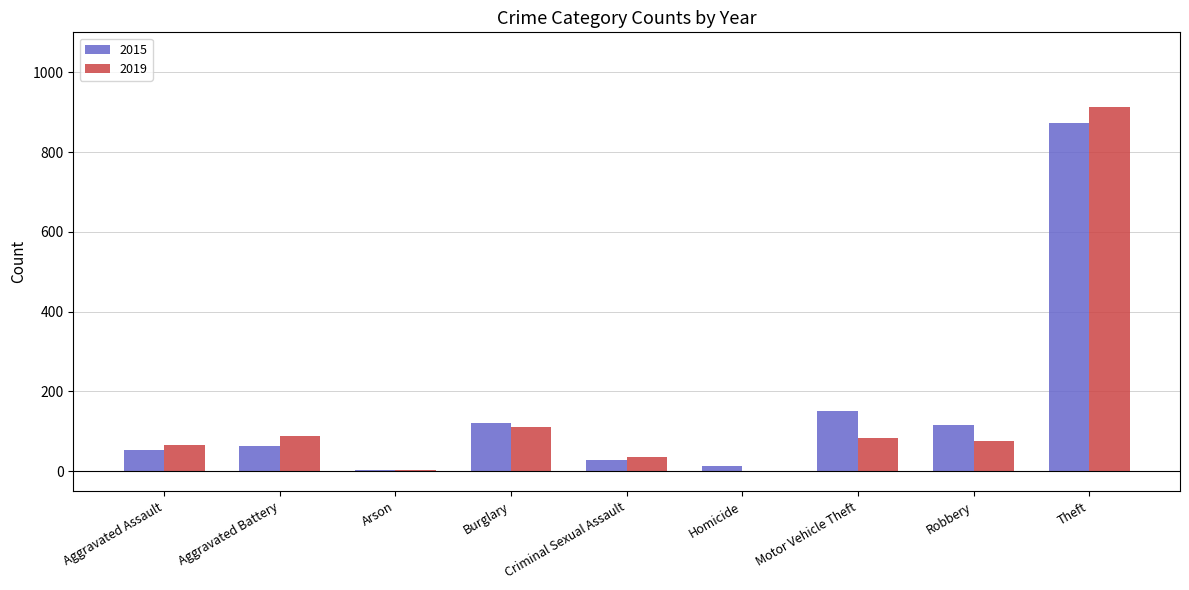

Which category has the highest value across all series?

Theft